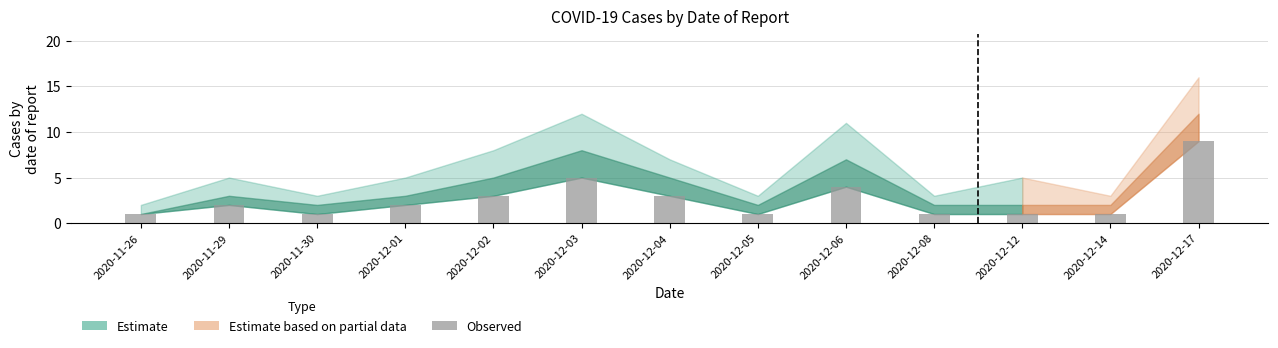

Read the value at 2020-12-04.

3